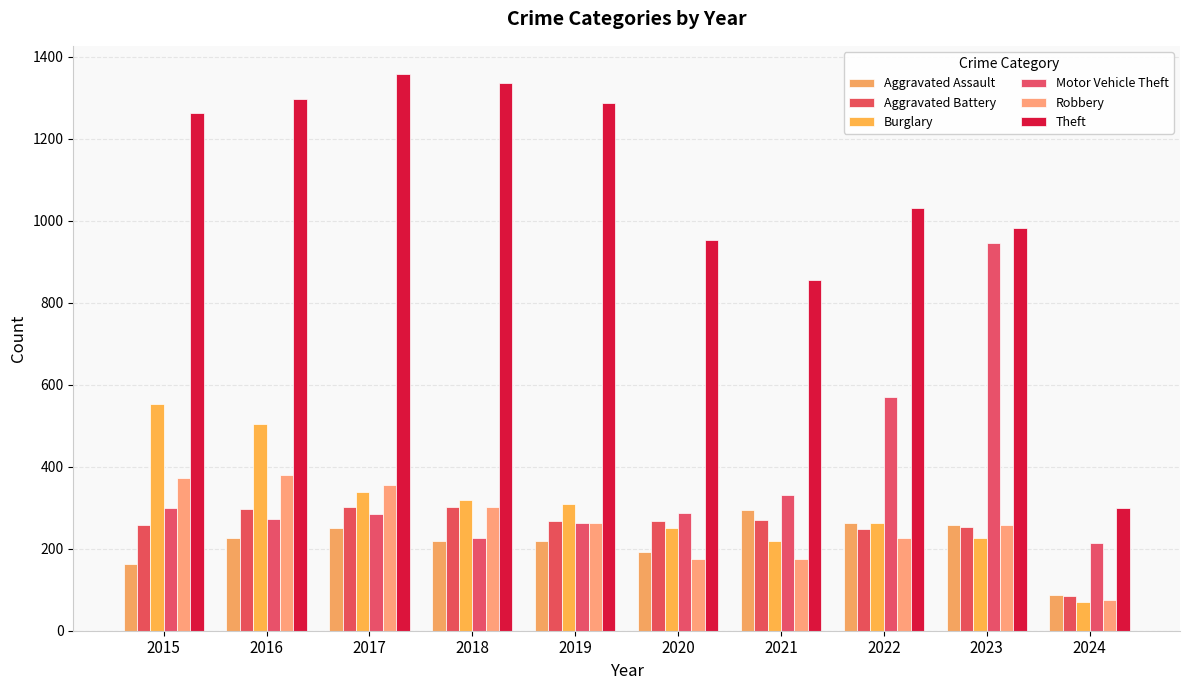

Does the chart contain any negative values?

No